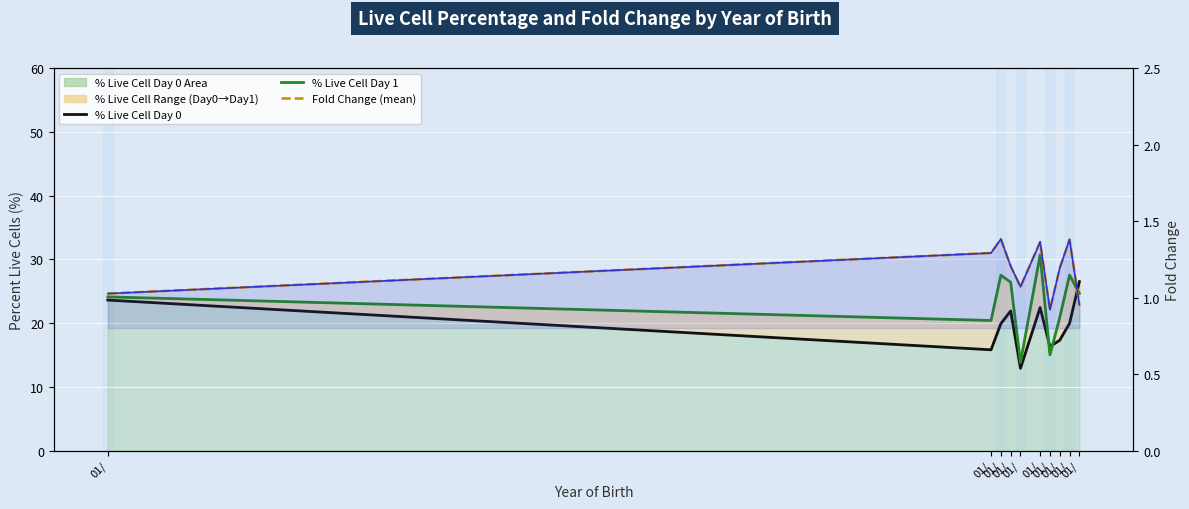

Where is Fold Change area nearest to the value 1?

01/